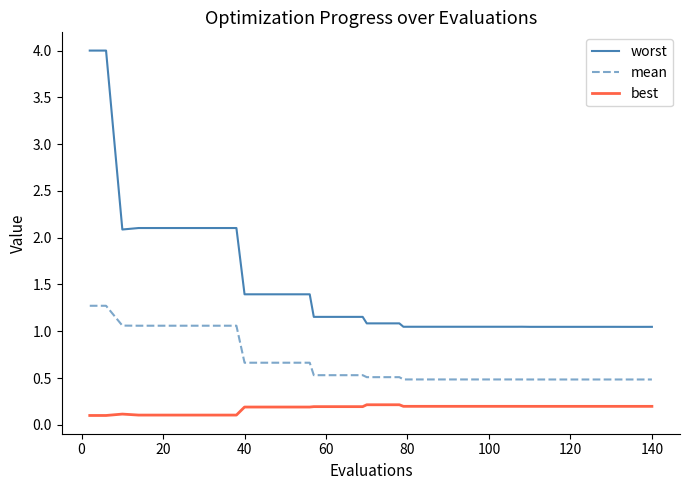

What is the maximum value shown in the chart?

4.0